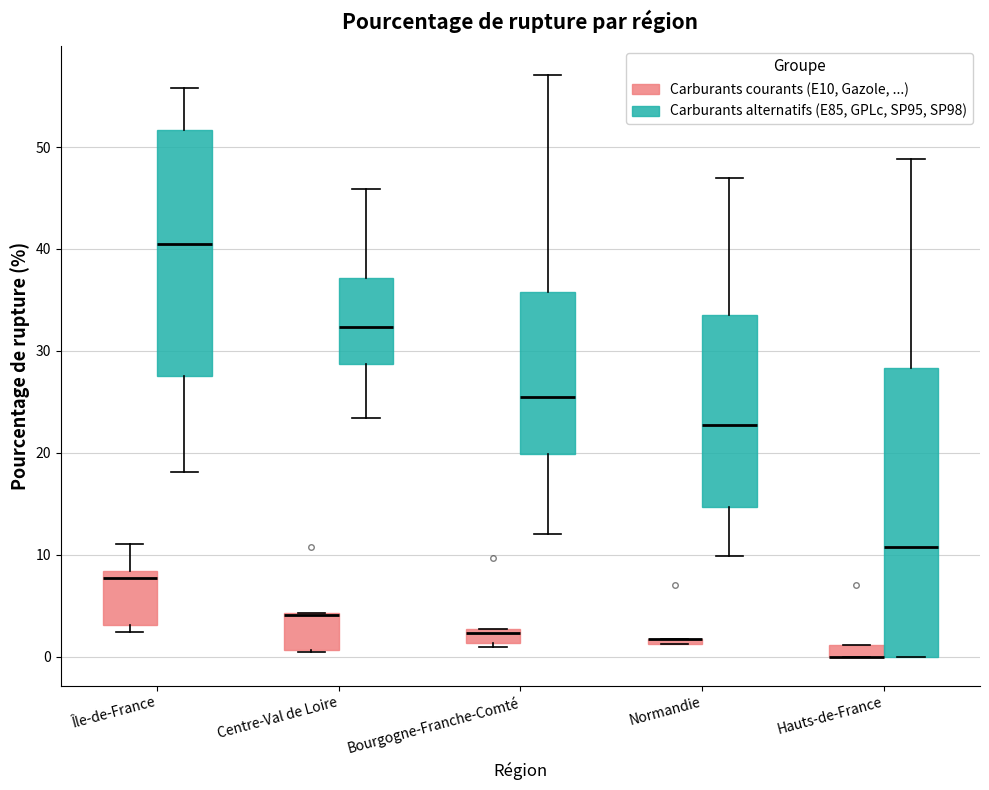

Comparing the boxes themselves (not the whiskers), which one is the tallest?

Hauts-de-France (Carburants alternatifs (E85, GPLc, SP95, SP98))